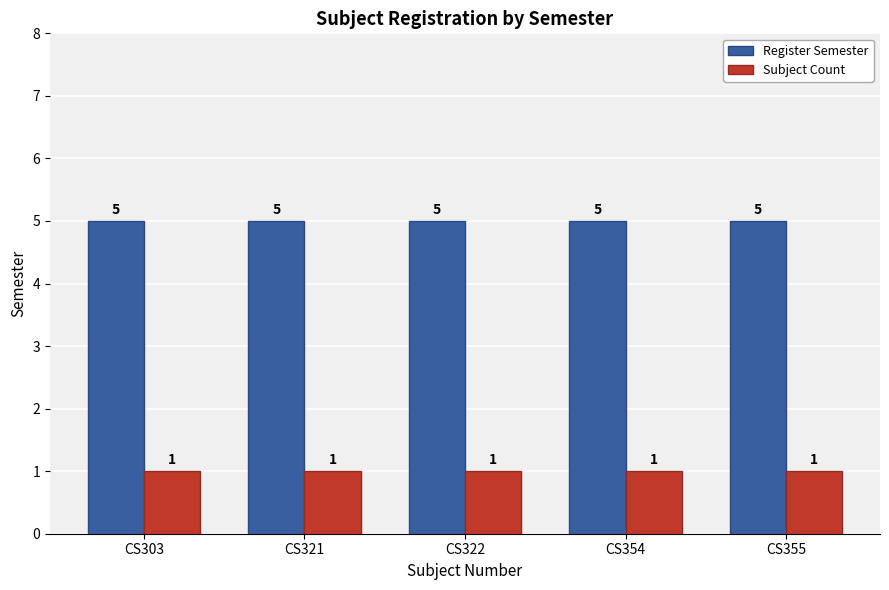

Reading left to right, list all the values displayed in this chart.

Register Semester: CS303=5	CS321=5	CS322=5	CS354=5	CS355=5
Subject Count: CS303=1	CS321=1	CS322=1	CS354=1	CS355=1